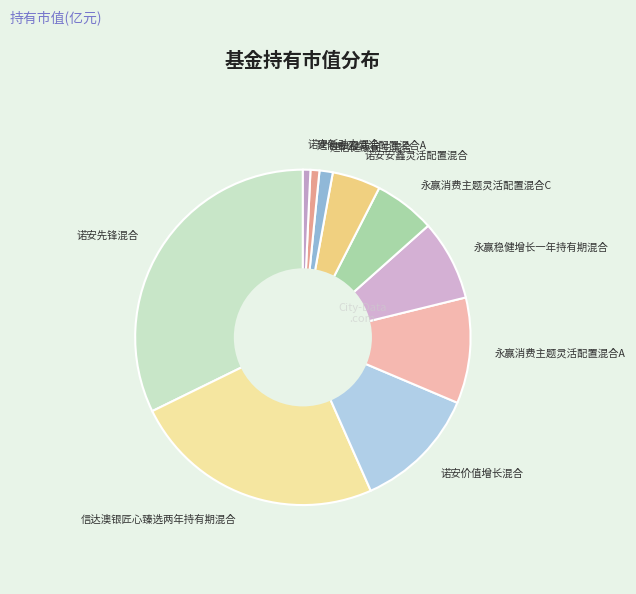

How many slices are in this pie chart?

10